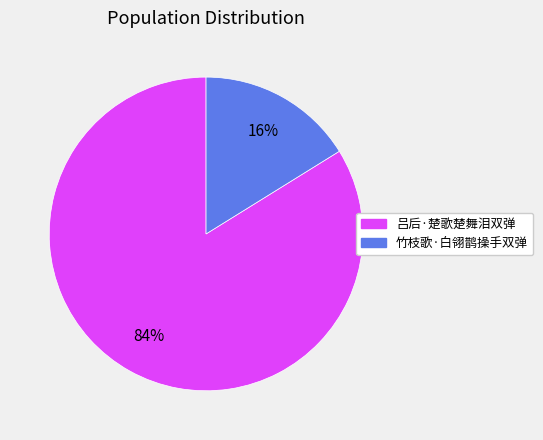

The 吕后·楚歌楚舞泪双弹 slice represents 84% of the pie. True or false?

True